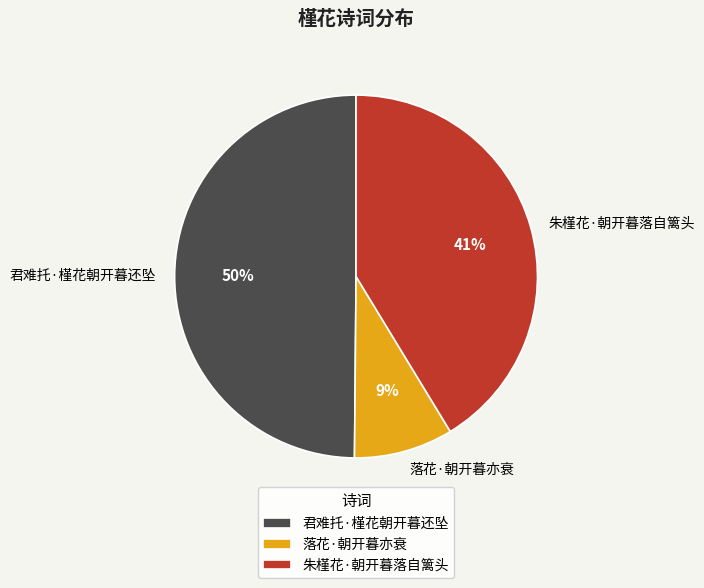

Is the sum of 君难托·槿花朝开暮还坠 and 落花·朝开暮亦衰 greater than half?

Yes